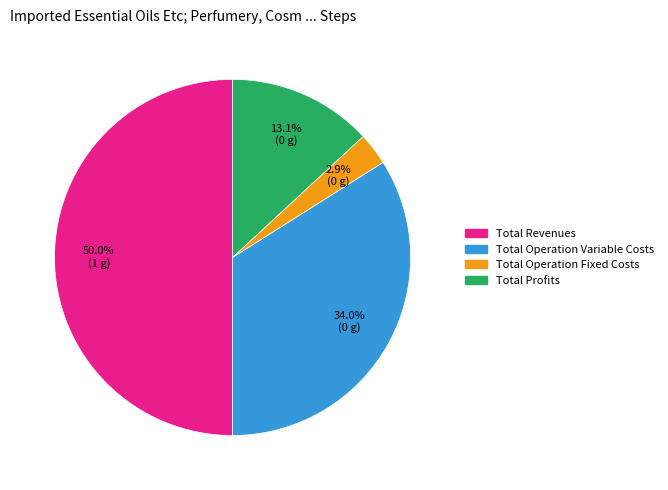

Which slice is the largest?

Total Revenues